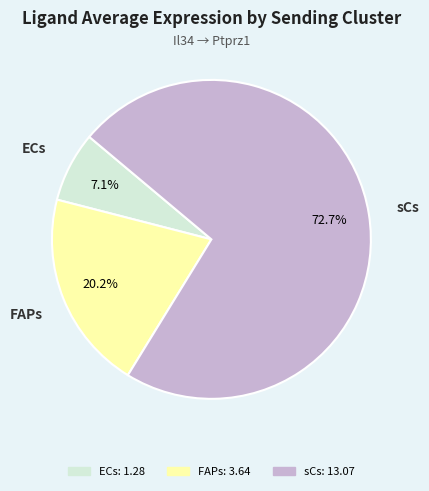

How many slices are in this pie chart?

3